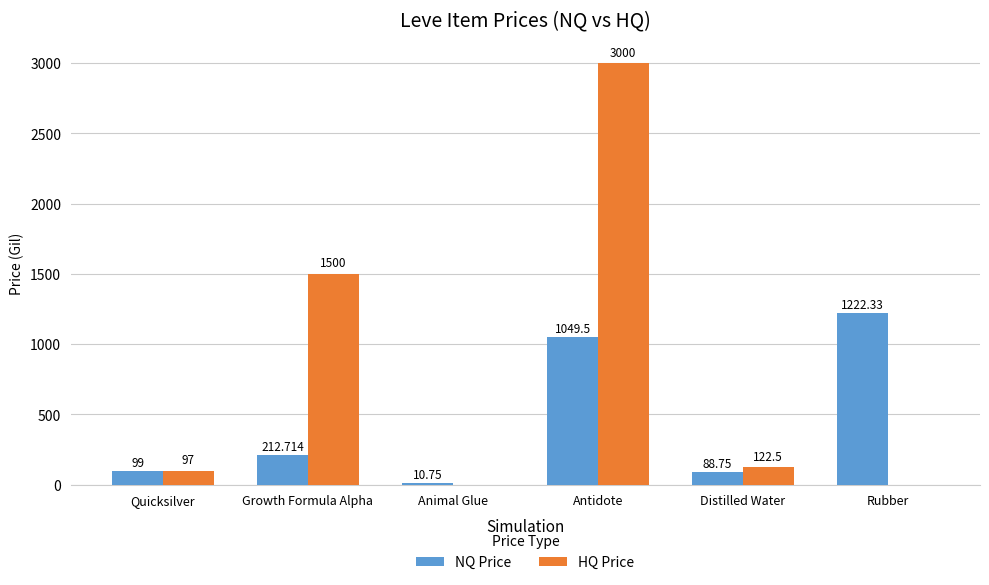

Reading left to right, what are all the values shown in this chart?

NQ Price: Quicksilver=99.0	Growth Formula Alpha=212.7	Animal Glue=10.8	Antidote=1049.5	Distilled Water=88.8	Rubber=1222.3
HQ Price: Quicksilver=97.0	Growth Formula Alpha=1500.0	Animal Glue=0.0	Antidote=3000.0	Distilled Water=122.5	Rubber=0.0